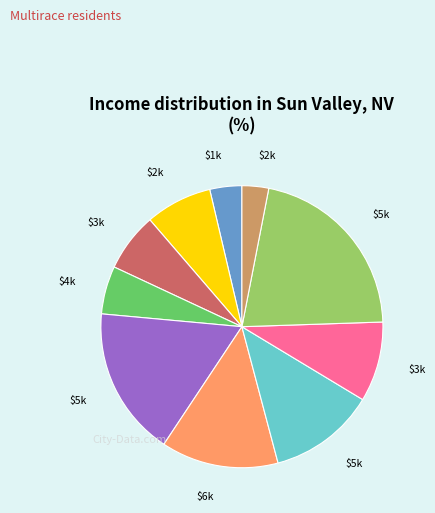

Is there a majority slice in this chart?

No